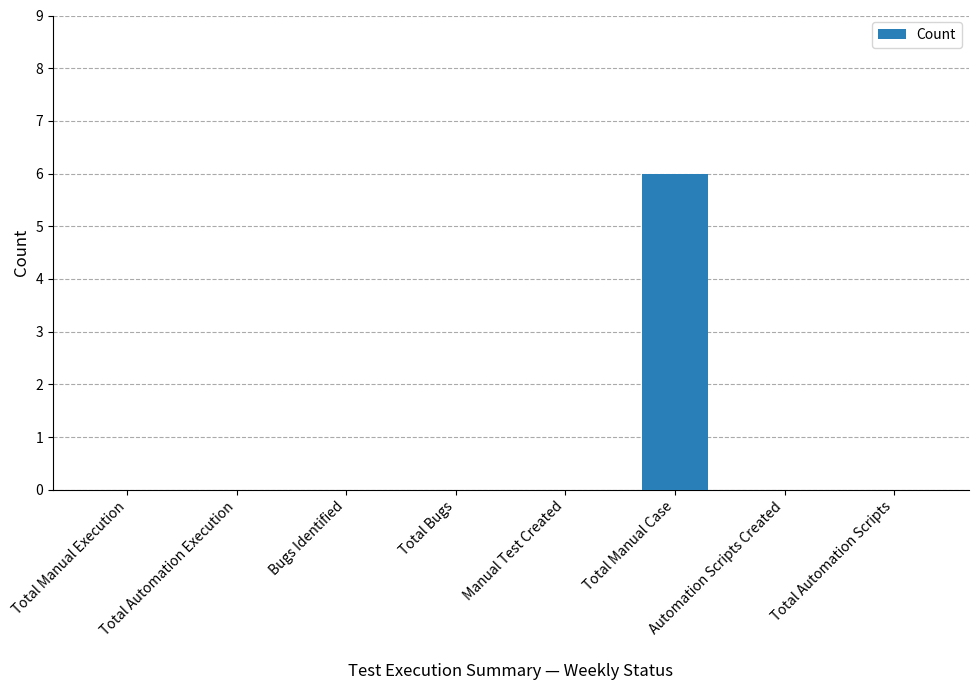

Count the number of data series in this chart.

1